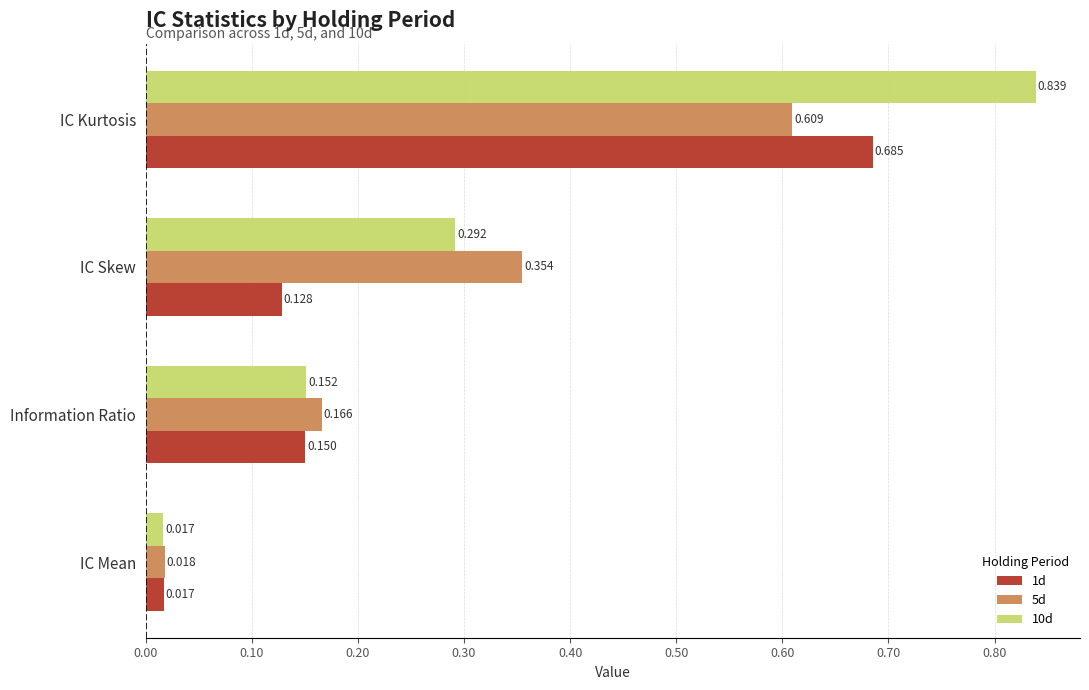

What are all the series names shown in the legend?

1d, 5d, 10d